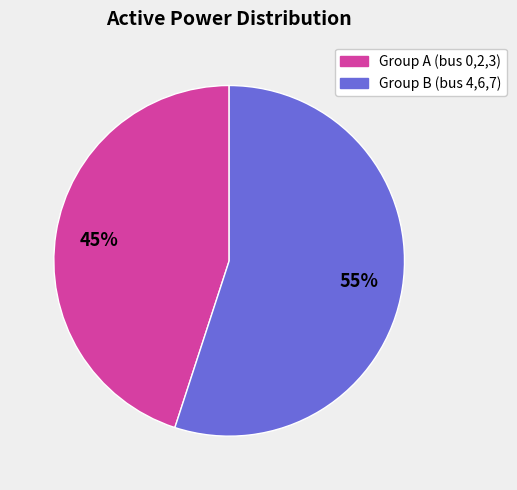

Is there a majority slice in this chart?

Yes